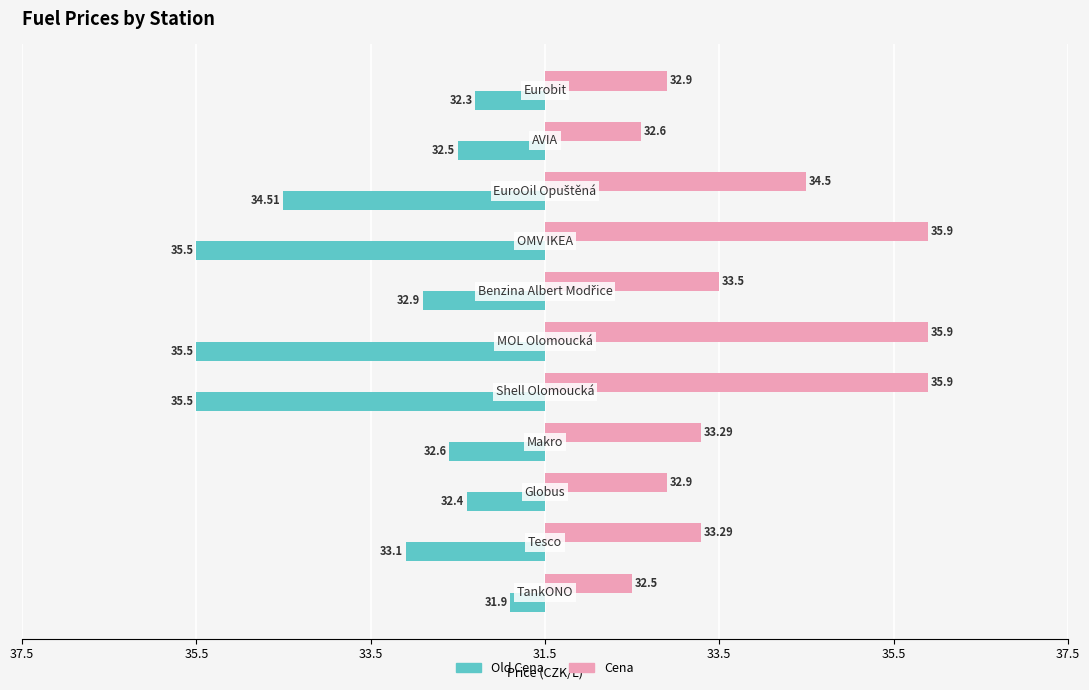

What is the difference between the maximum and minimum values in the Old Cena series?

3.6